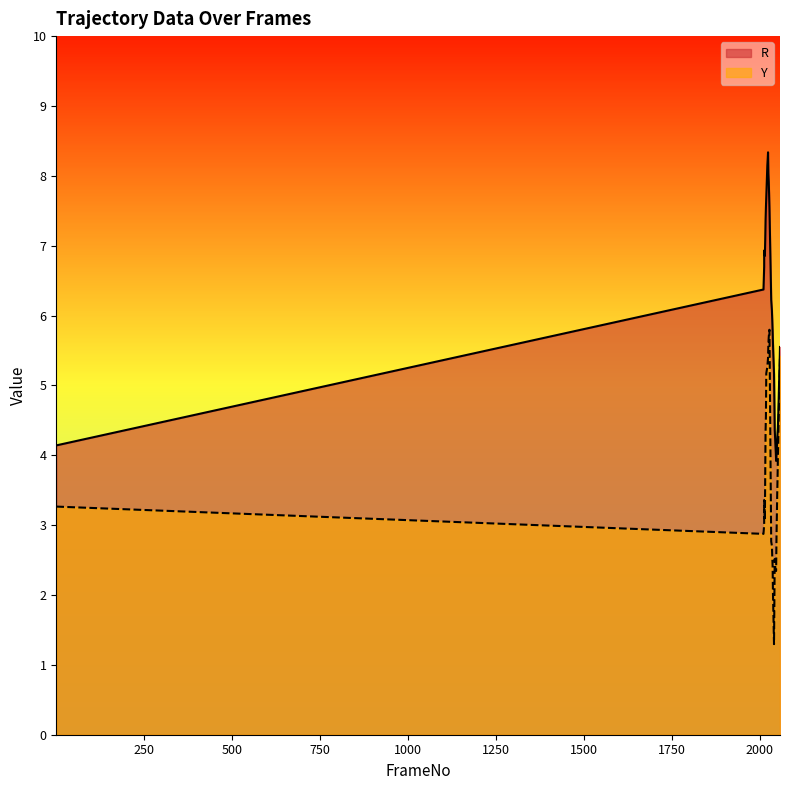

Read the R value at 2044.

4.3